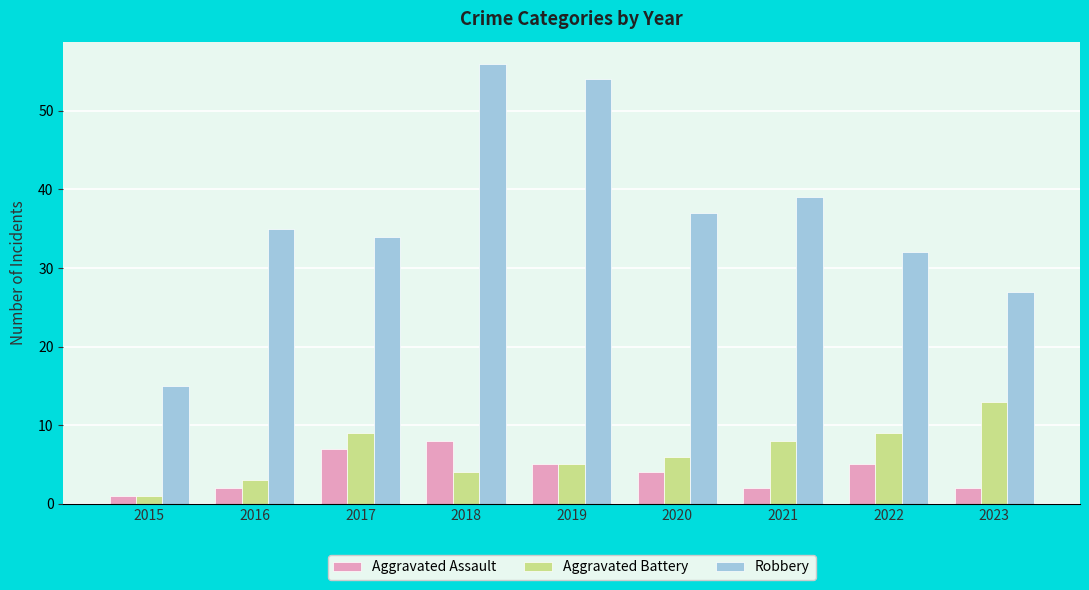

What is the value of the Aggravated Battery bar at the 1st from the left?

1